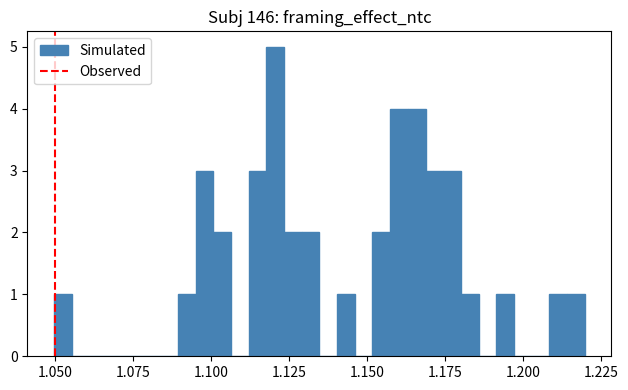

Read against the x-axis, roughly where is the centre of the tallest bar?

1.120